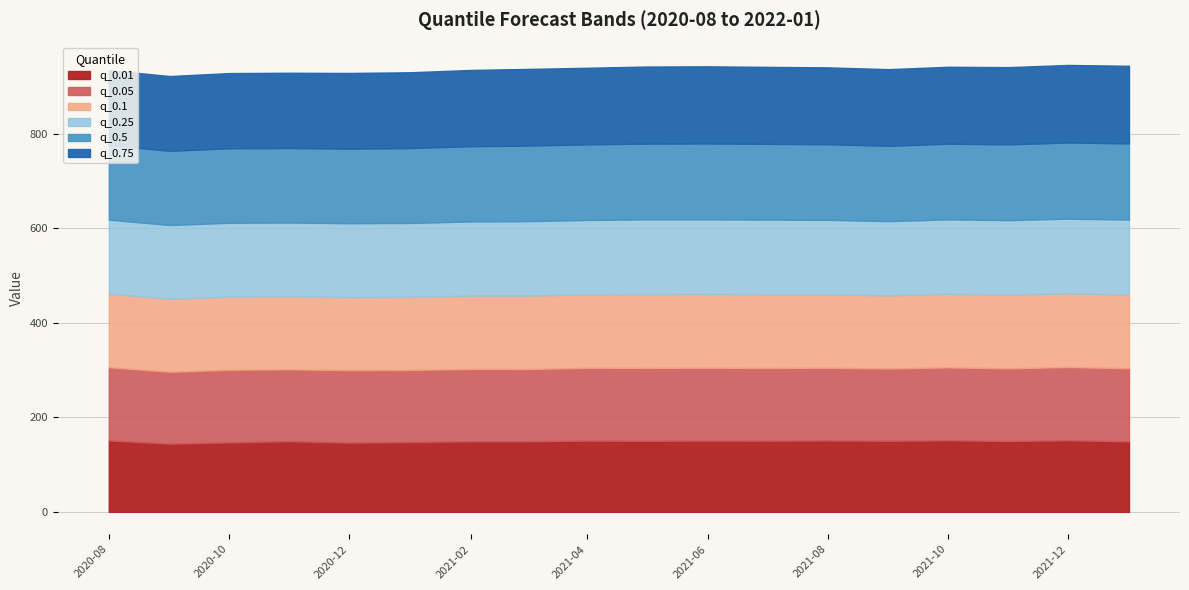

At which label is q_0.25 closest to 157?

2021-02-01